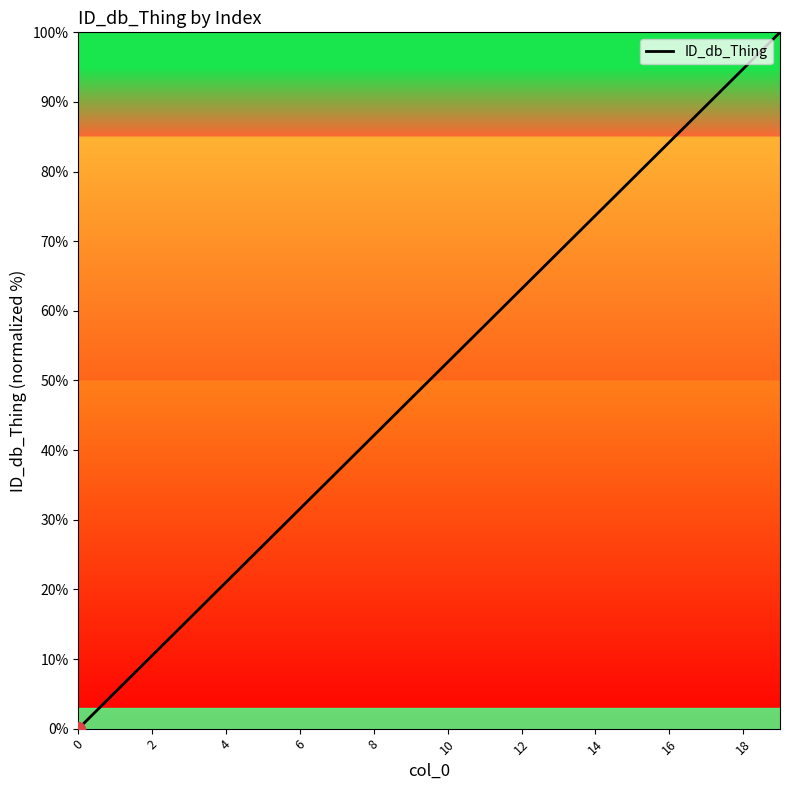

What is the difference between the maximum and minimum values?

100.0